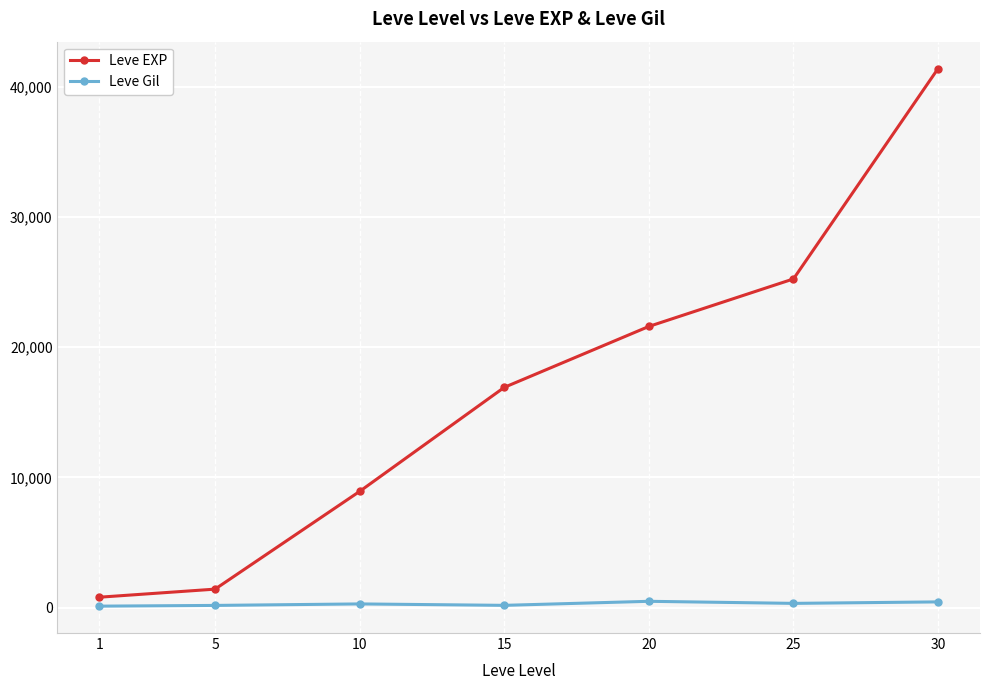

What is the maximum value shown in the chart?

41410